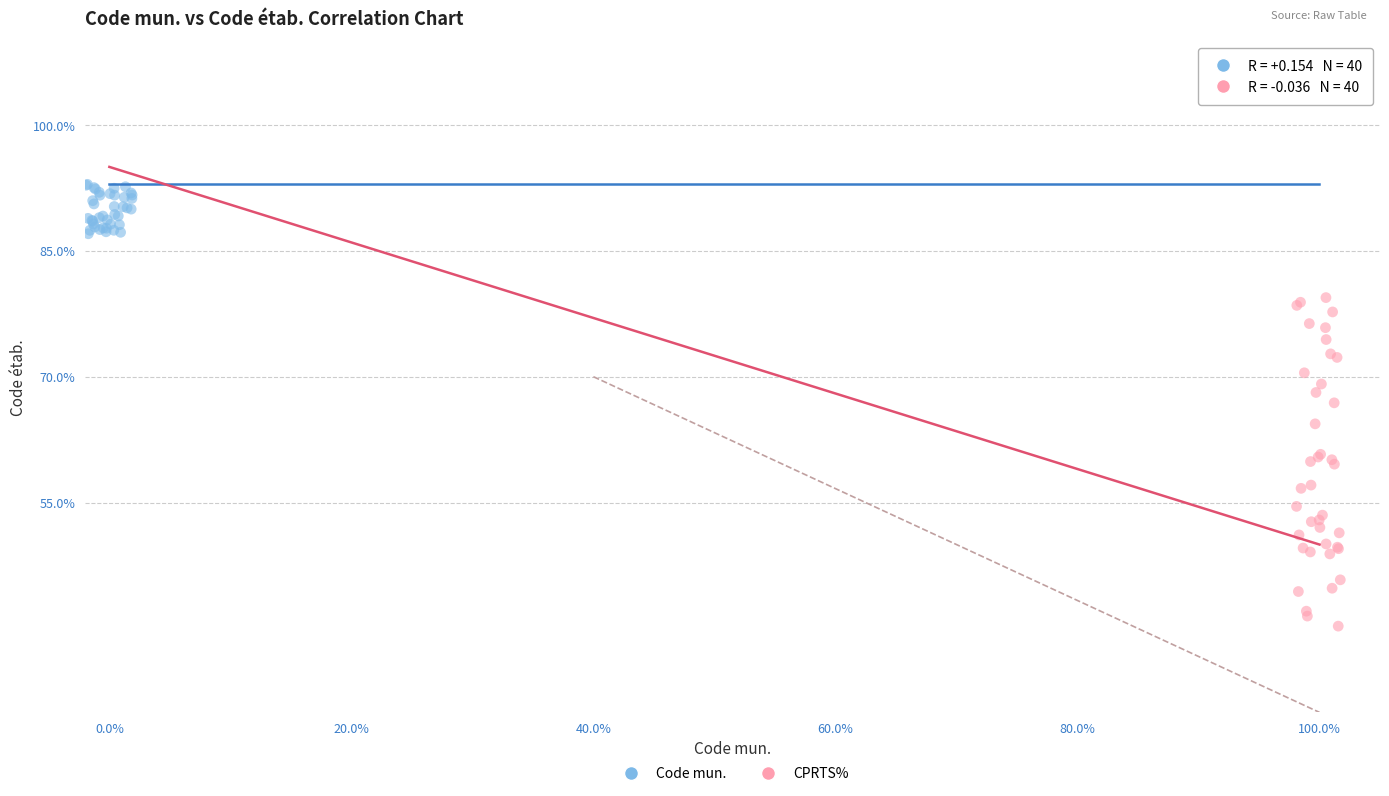

Which series contains the lowest Y value?

CPRTS%